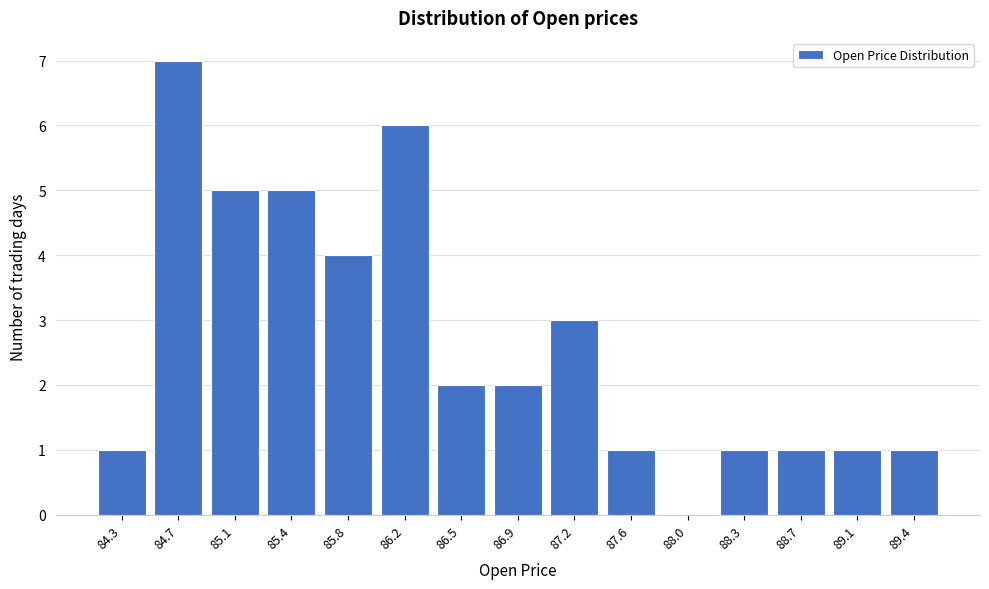

Reading left to right, what are all the values shown in this chart?

84.3=1	84.7=7	85.1=5	85.4=5	85.8=4	86.2=6	86.5=2	86.9=2	87.2=3	87.6=1	88.0=0	88.3=1	88.7=1	89.1=1	89.4=1